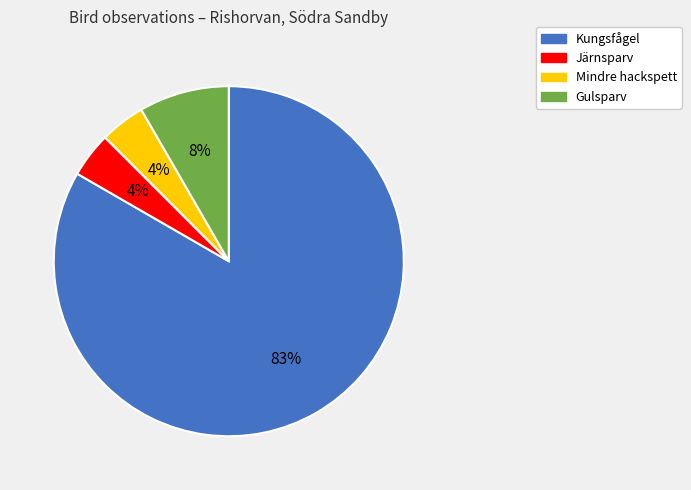

The Mindre hackspett slice represents 4% of the pie. True or false?

True